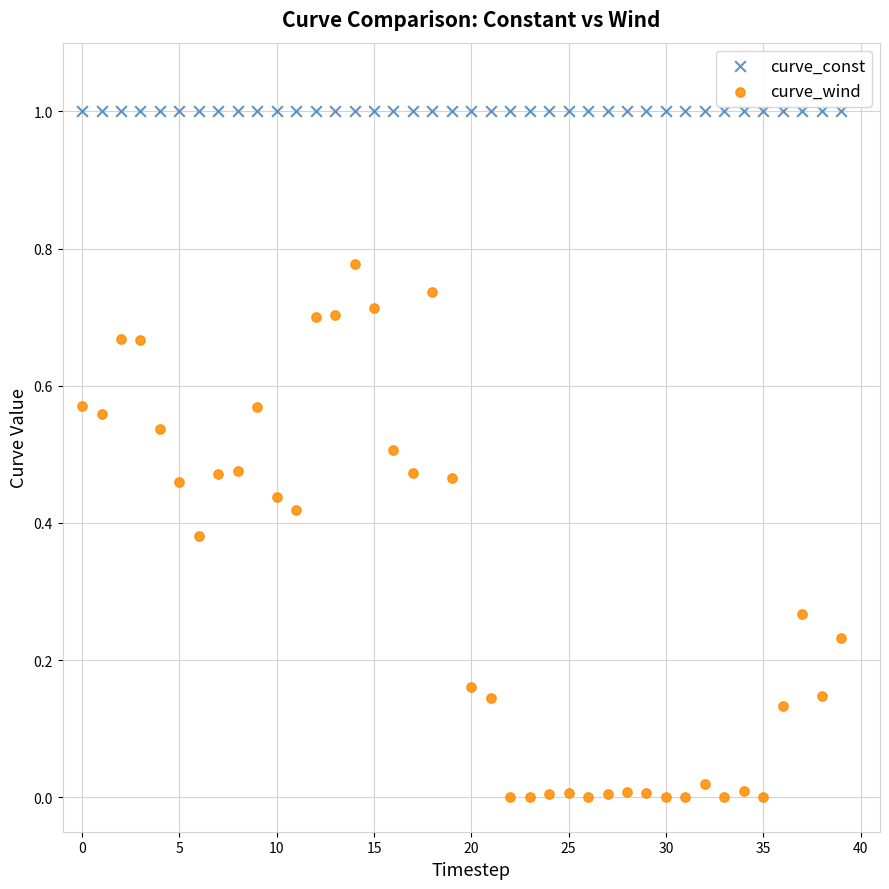

Which series contains the highest Y value?

curve_const